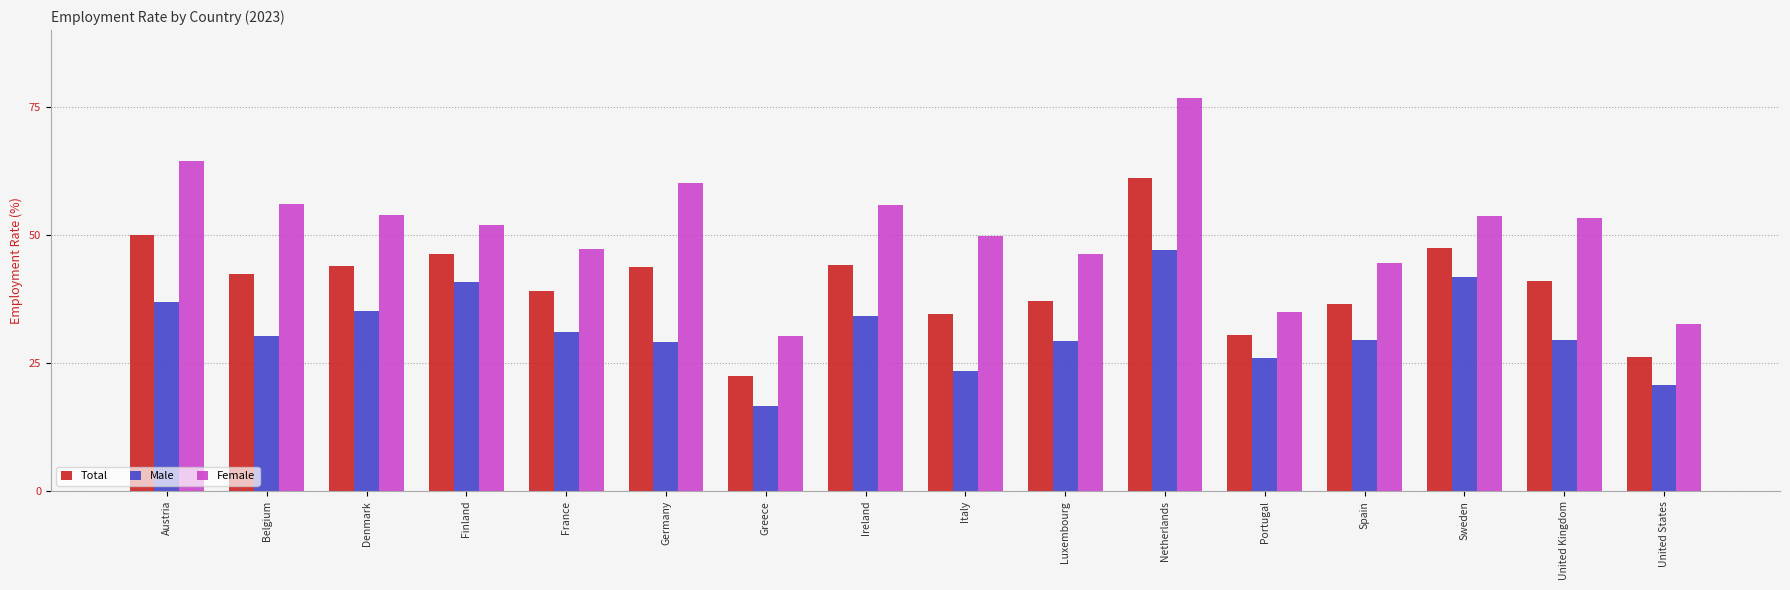

How many bars are there in total?

48